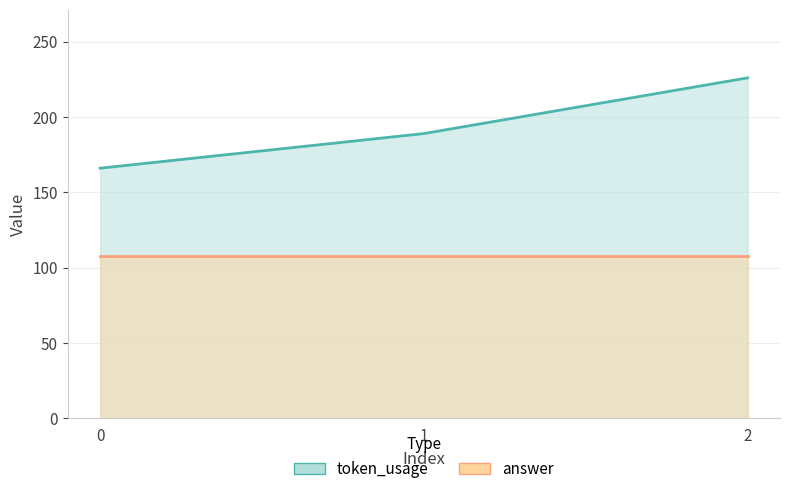

What is the difference between the maximum and minimum values?

60